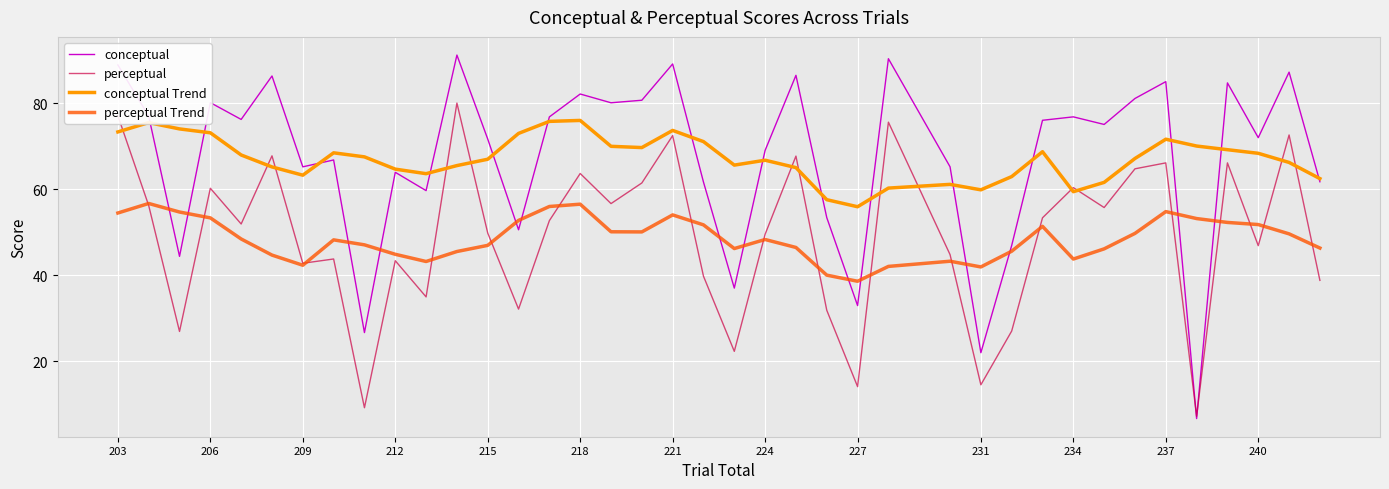

What is the highest value of the conceptual Trend series?

76.0